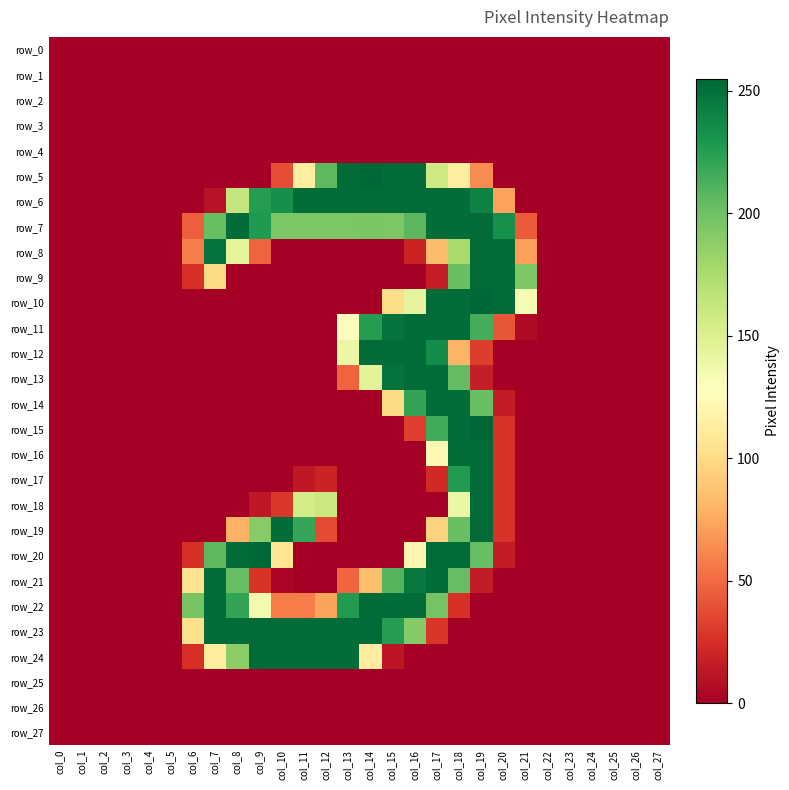

True or false: row_11 has a value of 0 at col_8.

True